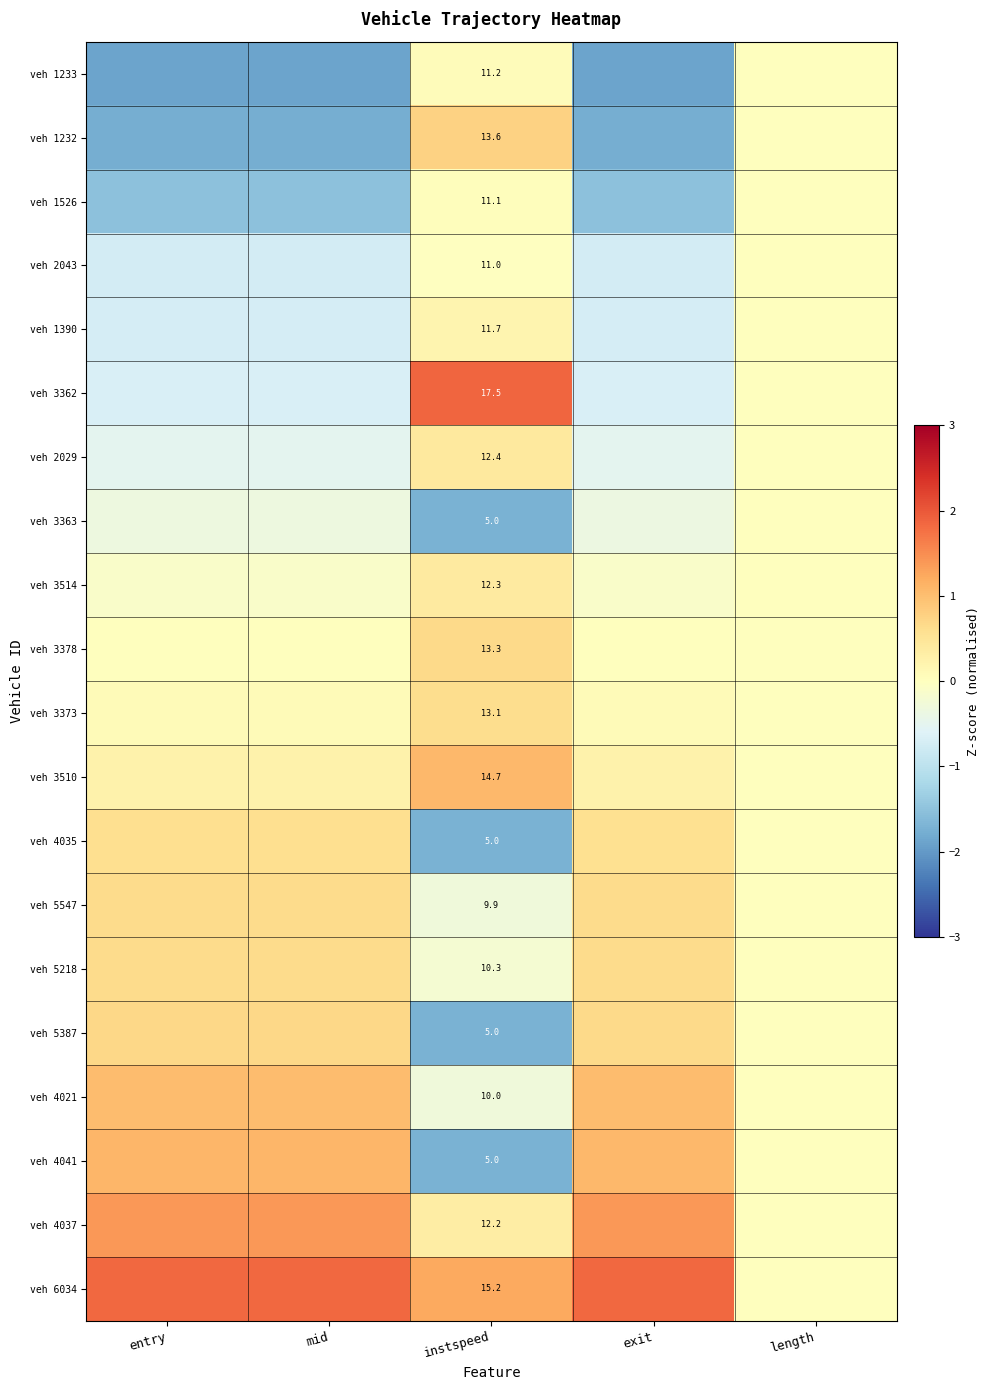

Where does the veh 6034 series first go above 1?

entry